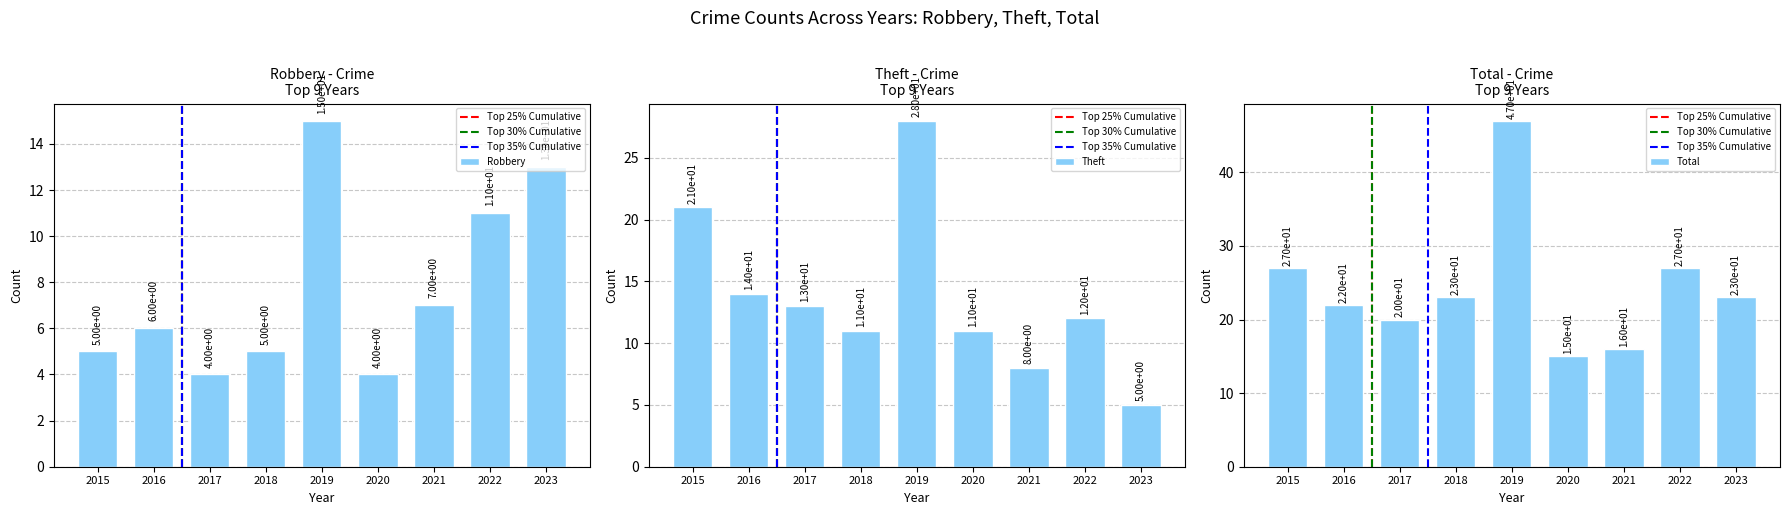

Count the number of data series in this chart.

3